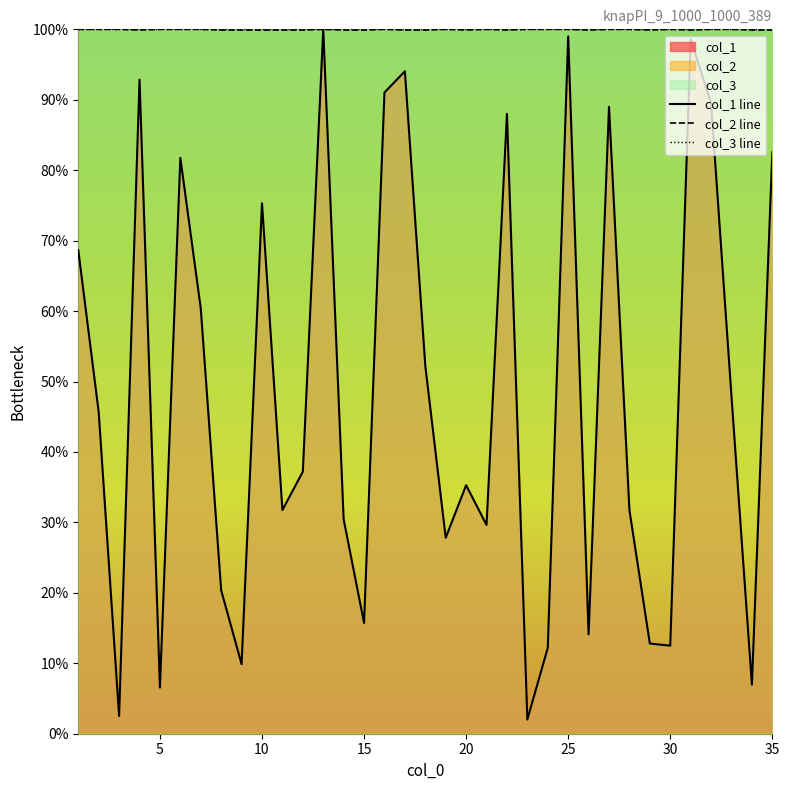

In col_1 line, how many points are lower than both neighbors (excluding endpoints)?

11